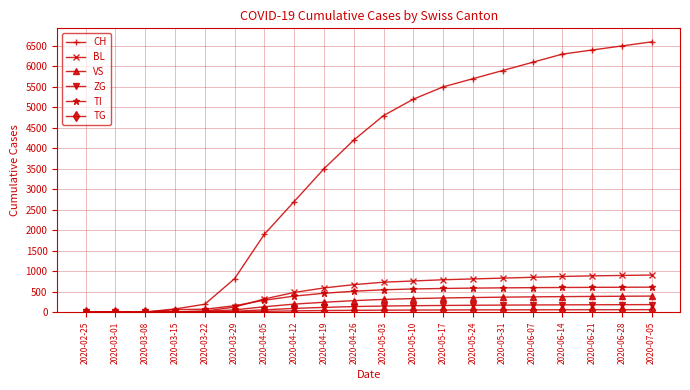

True or false: ZG has more than 0 points higher than both neighbors.

True